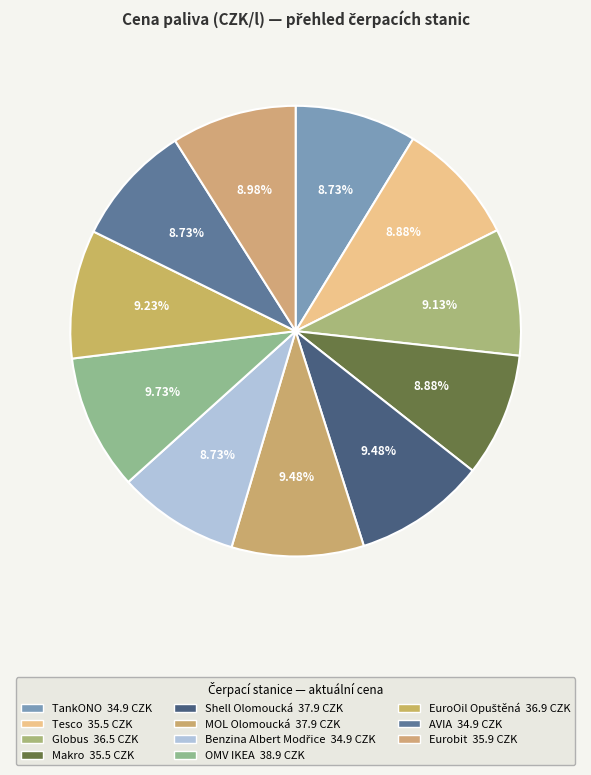

Rank the categories by value from highest to lowest.

OMV IKEA, Shell Olomoucká, MOL Olomoucká, EuroOil Opuštěná, Globus, Eurobit, Tesco, Makro, TankONO, Benzina Albert Modřice, AVIA